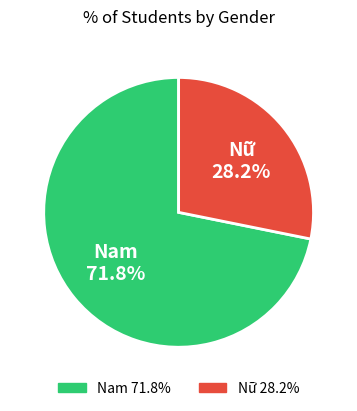

To the nearest percent, what portion does Nam represent?

72%